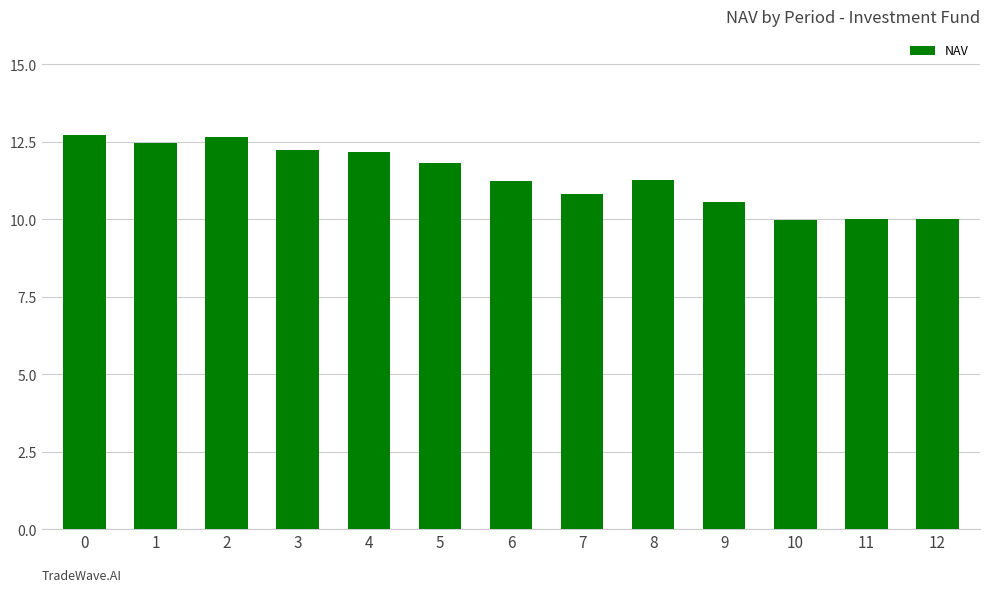

What is the ratio of the value at 4 to the value at 3?

1.0